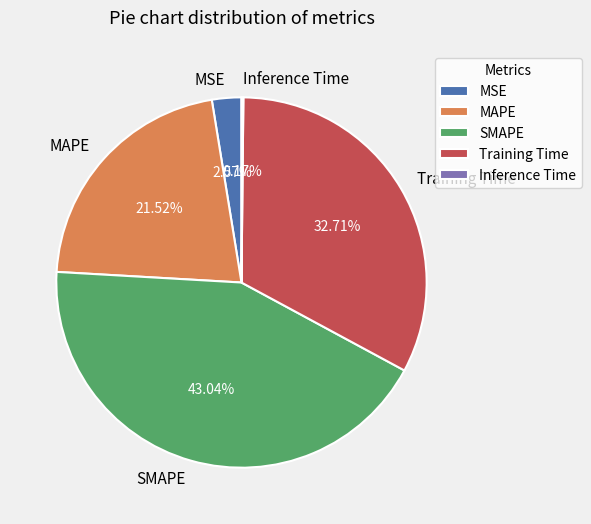

To the nearest percent, what is the difference between the largest and smallest slice percentages?

43%